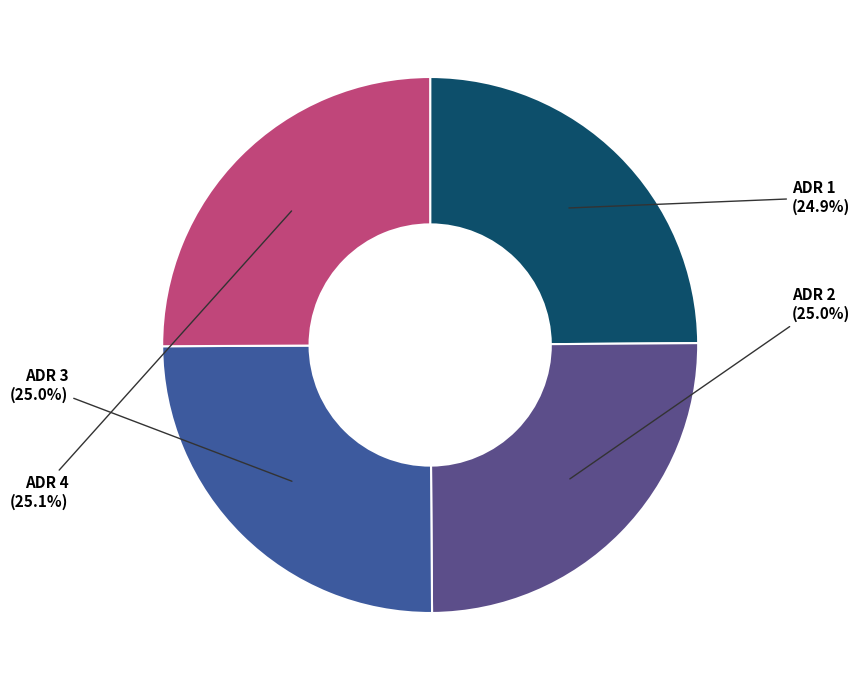

What percentage is NOT represented by ADR 2?

75.0%